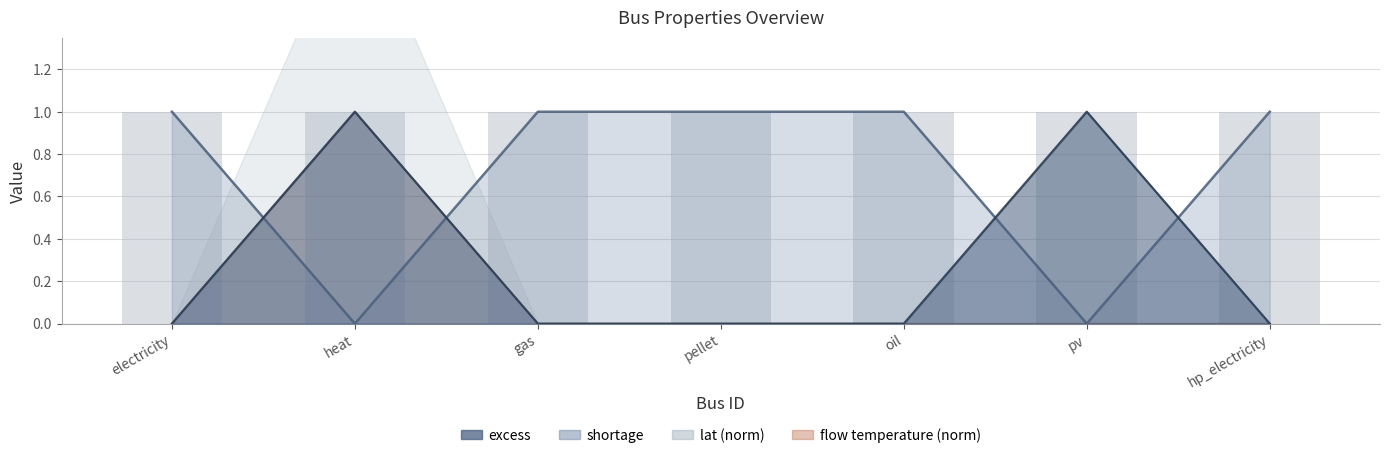

How many bars are there in total?

21